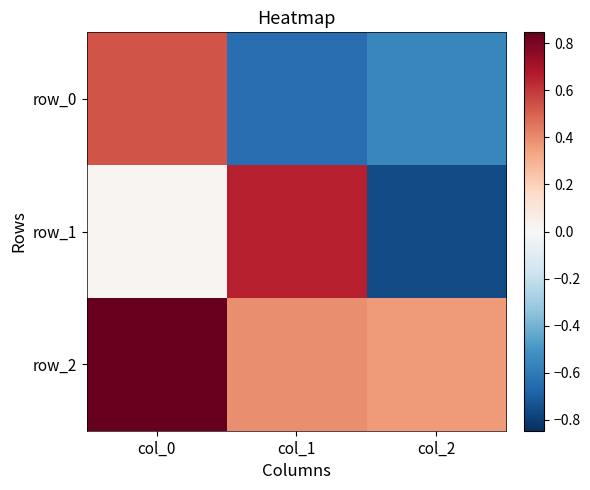

Rank the series by their average value, from lowest to highest.

row_0, row_1, row_2